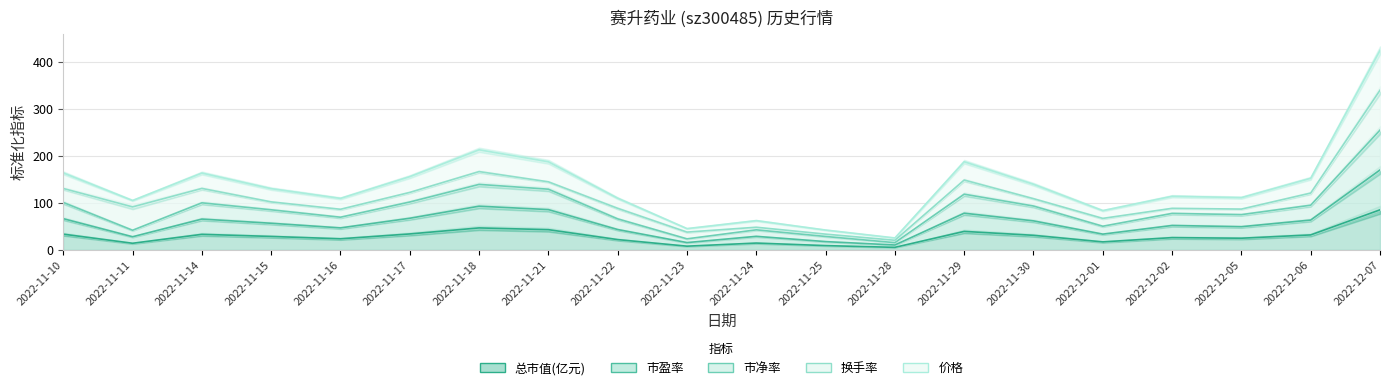

What is the average value of the 价格 series?

28.2